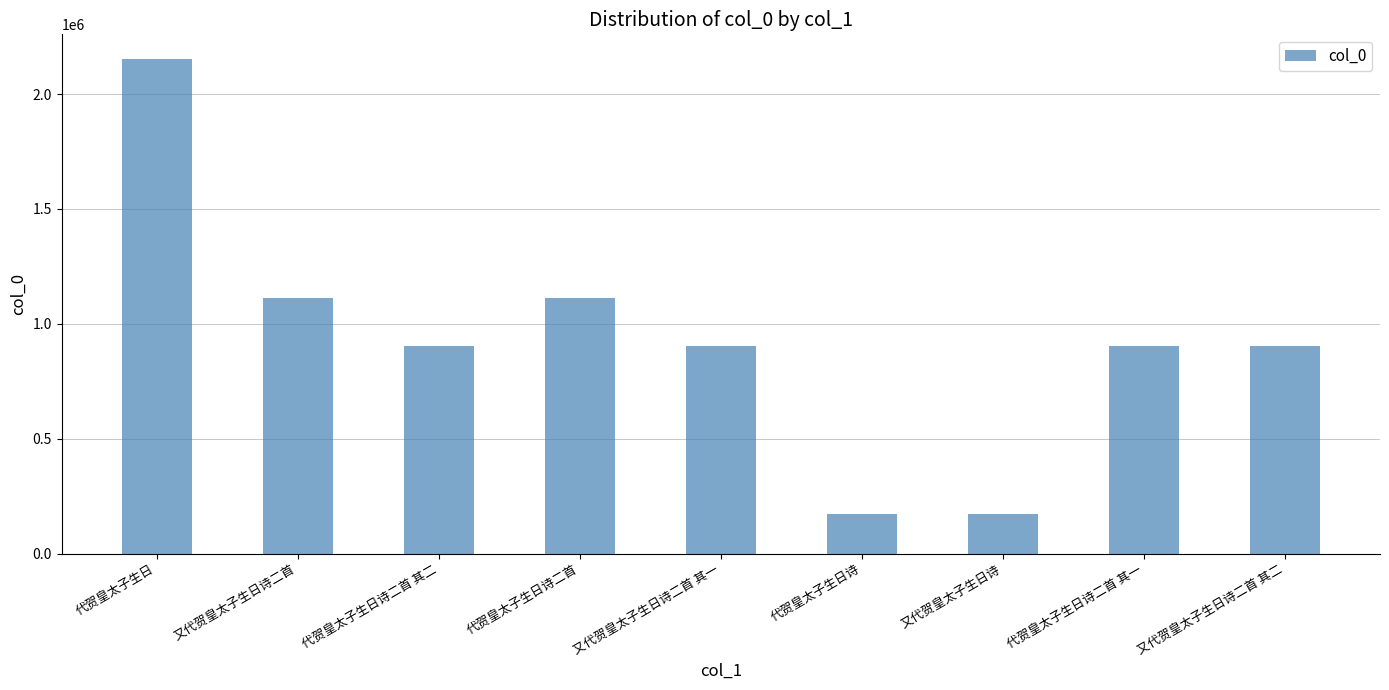

What is the ratio of the value at 代贺皇太子生日诗 to the value at 又代贺皇太子生日诗二首 其二?

0.2